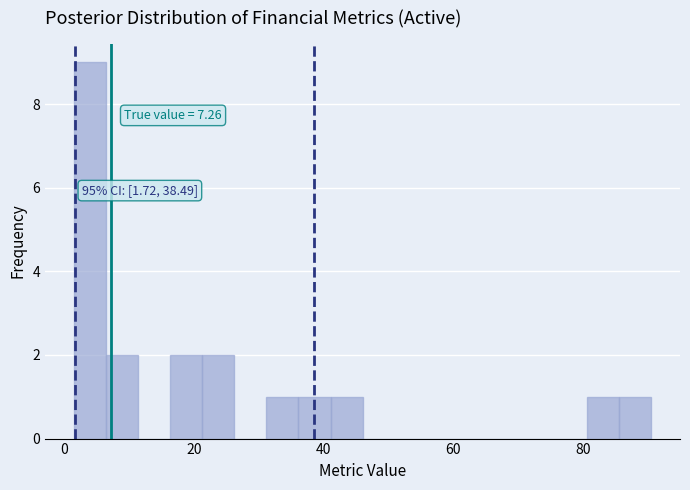

Around what value on the x-axis is the tallest bar? Give the approximate position of its centre, as read against the axis.

4